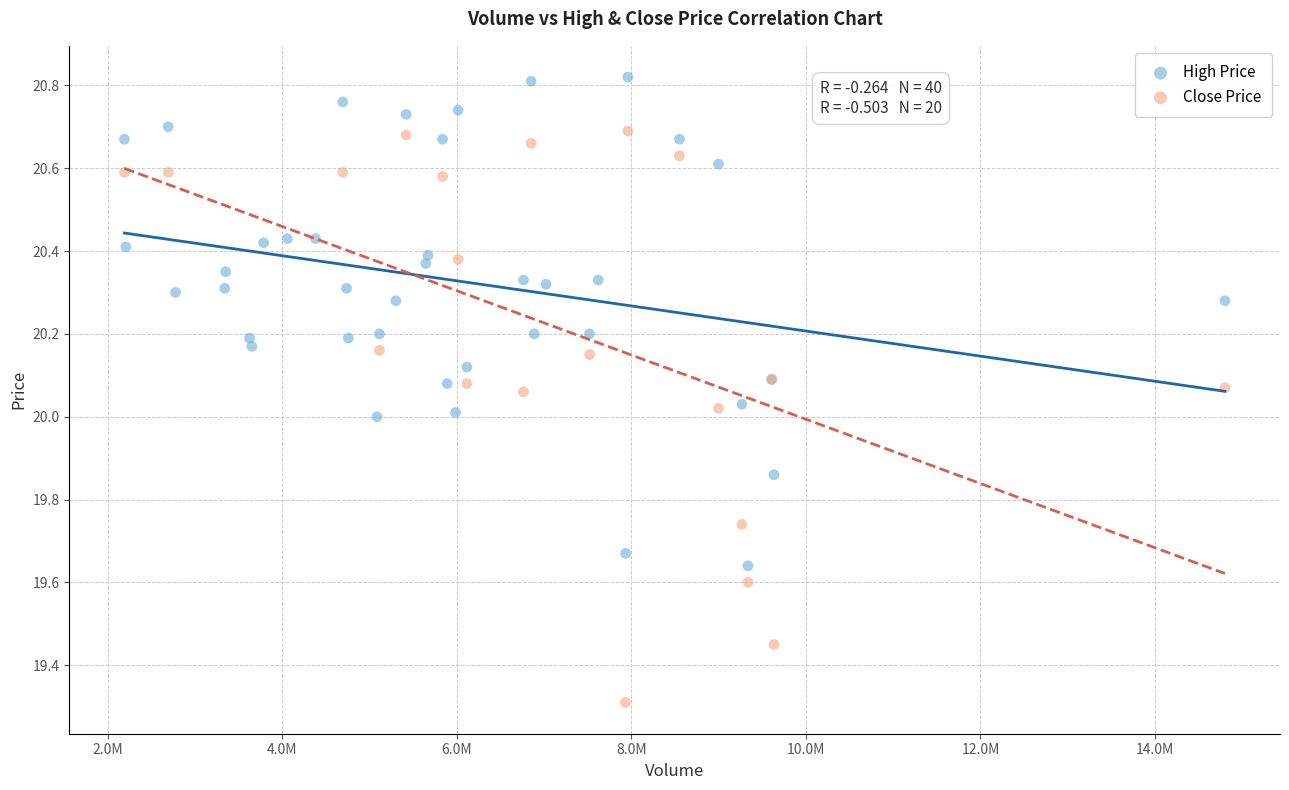

Which series reaches the maximum Y coordinate?

High Price